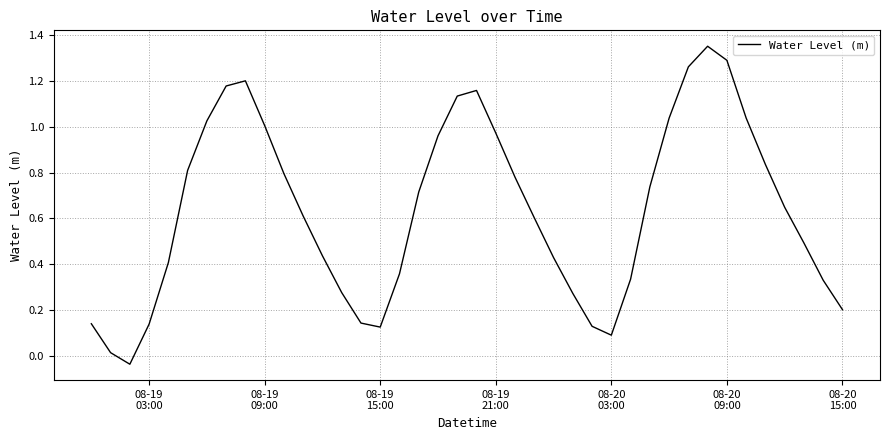

What is the average value?

0.6